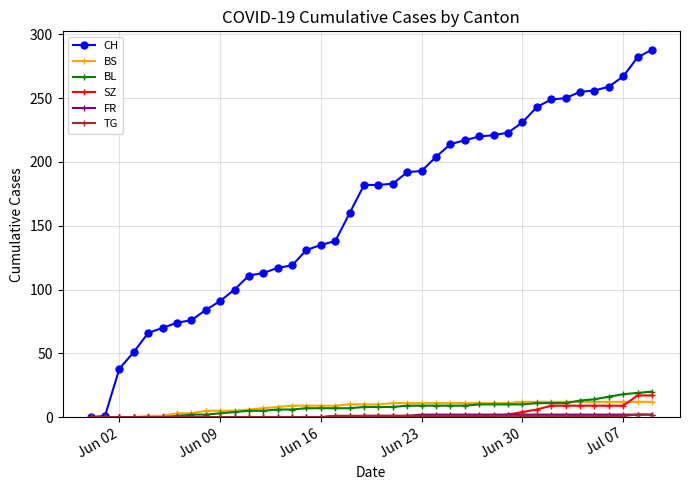

What is the highest value of the BL series?

20